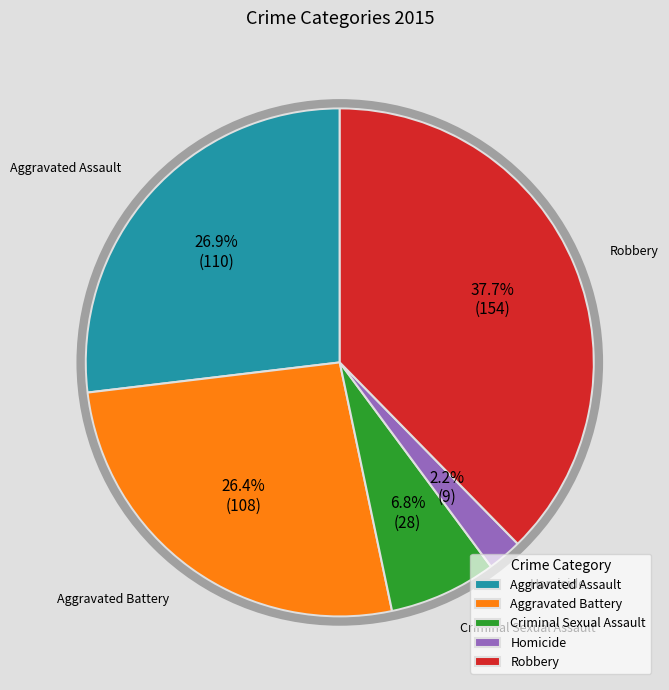

What is the ratio of the value at Robbery to the value at Criminal Sexual Assault?

5.5